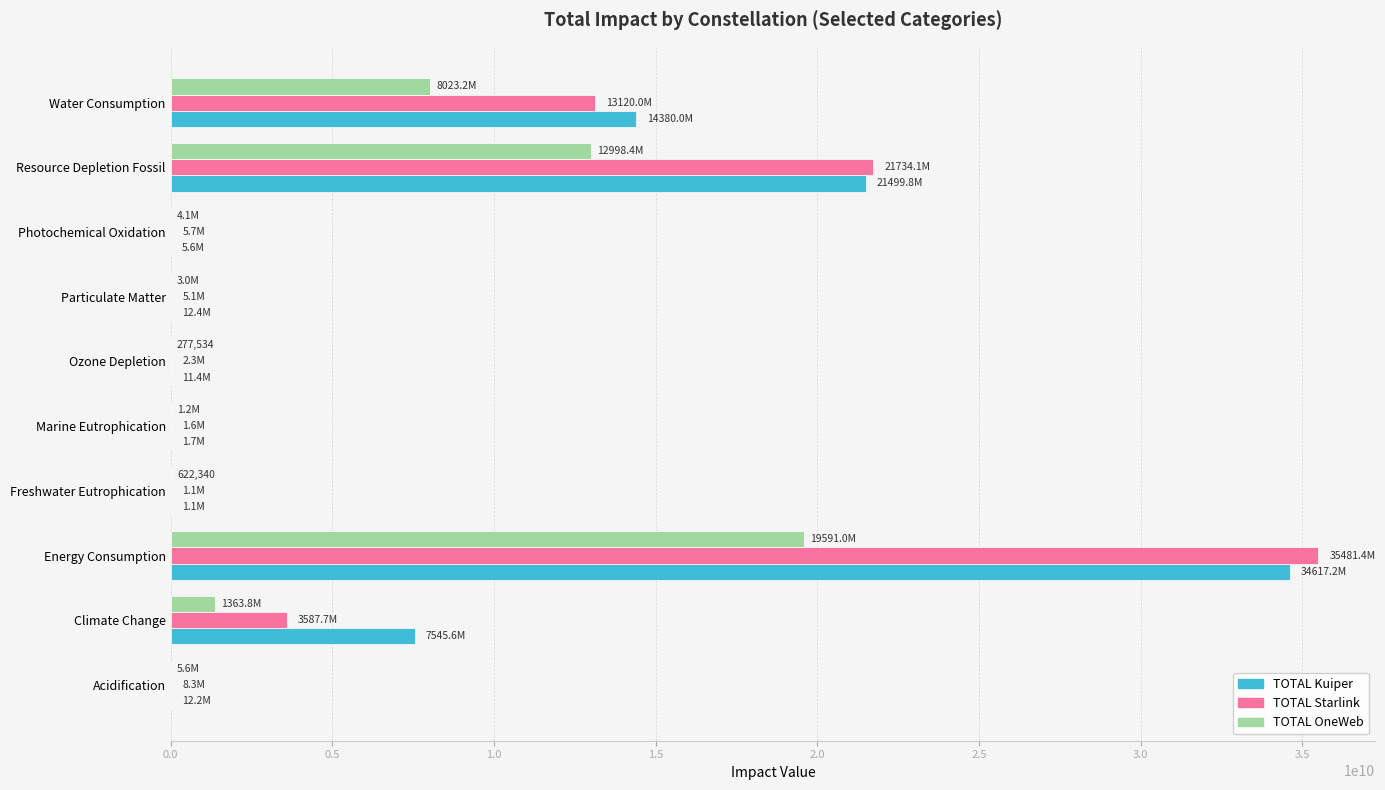

Is the value of TOTAL OneWeb at Climate Change greater than the value of TOTAL Kuiper at Acidification?

Yes